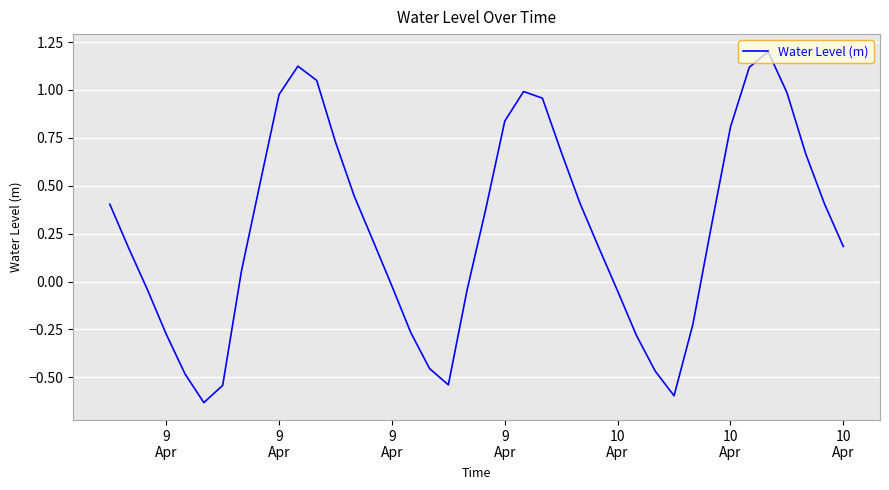

What is the greatest value displayed?

1.2